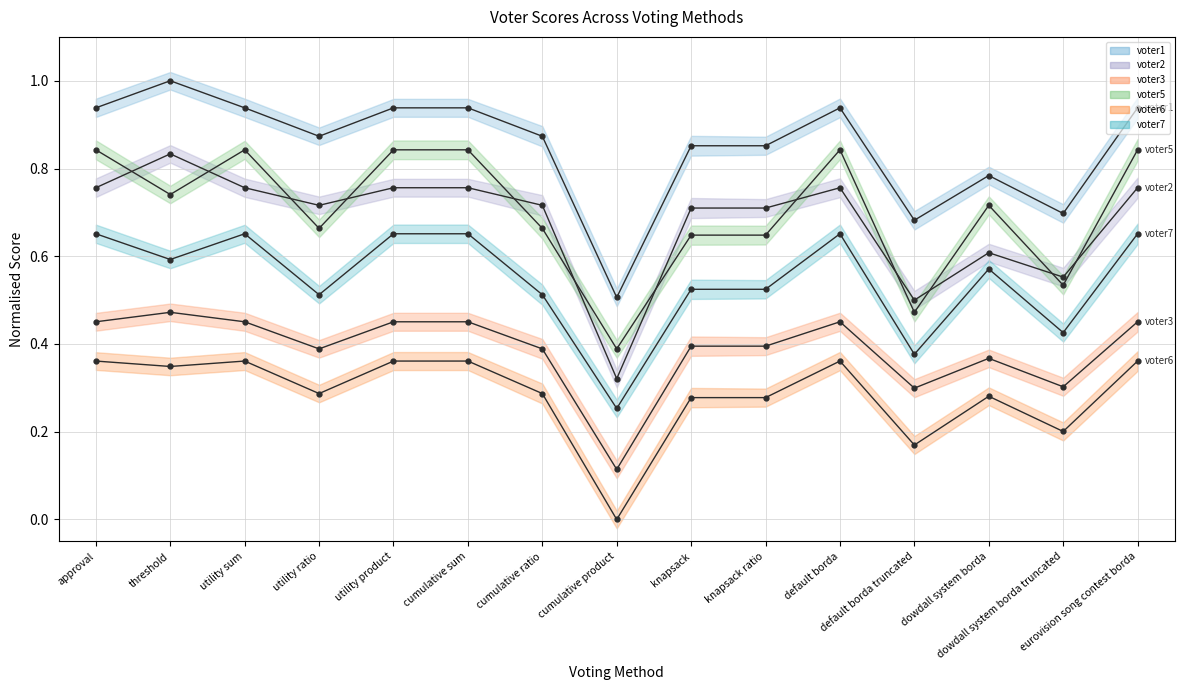

Reading left to right, what are all the values shown in this chart?

voter1: 0.9	1.0	0.9	0.9	0.9	0.9	0.9	0.5	0.9	0.9	0.9	0.7	0.8	0.7	0.9
voter2: 0.8	0.8	0.8	0.7	0.8	0.8	0.7	0.3	0.7	0.7	0.8	0.5	0.6	0.6	0.8
voter3: 0.5	0.5	0.5	0.4	0.5	0.5	0.4	0.1	0.4	0.4	0.5	0.3	0.4	0.3	0.5
voter5: 0.8	0.7	0.8	0.7	0.8	0.8	0.7	0.4	0.6	0.6	0.8	0.5	0.7	0.5	0.8
voter6: 0.4	0.3	0.4	0.3	0.4	0.4	0.3	0.0	0.3	0.3	0.4	0.2	0.3	0.2	0.4
voter7: 0.7	0.6	0.7	0.5	0.7	0.7	0.5	0.3	0.5	0.5	0.7	0.4	0.6	0.4	0.7